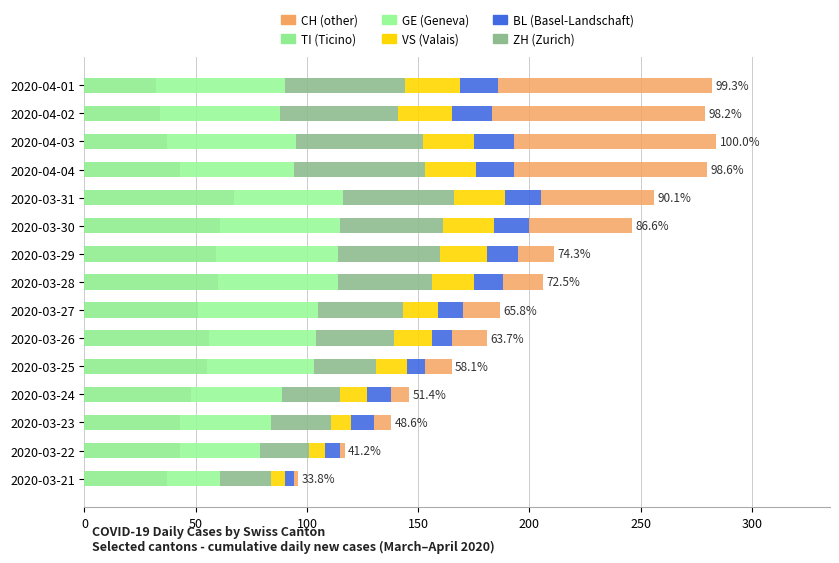

The BL series shows 19 at 2020-03-24. True or false?

False